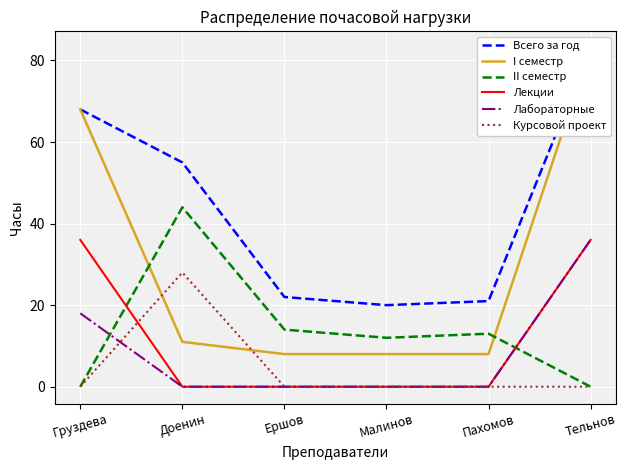

Is the value of Лабораторные at Доенин greater than the value of Курсовой проект at Пахомов?

No